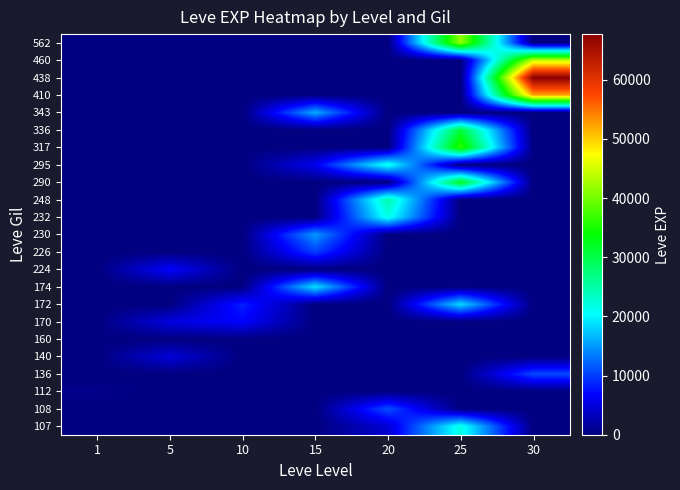

Which has a higher value, 1 or 25?

25